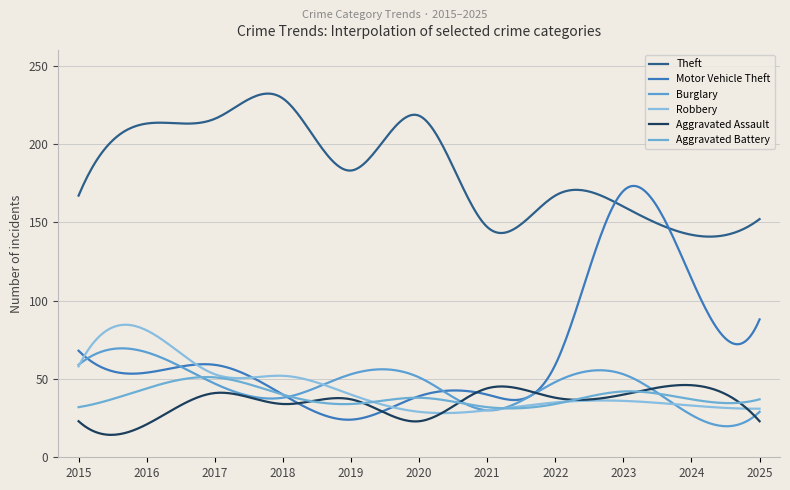

Between which two adjacent categories do Aggravated Assault and Motor Vehicle Theft first intersect?

2018 and 2019